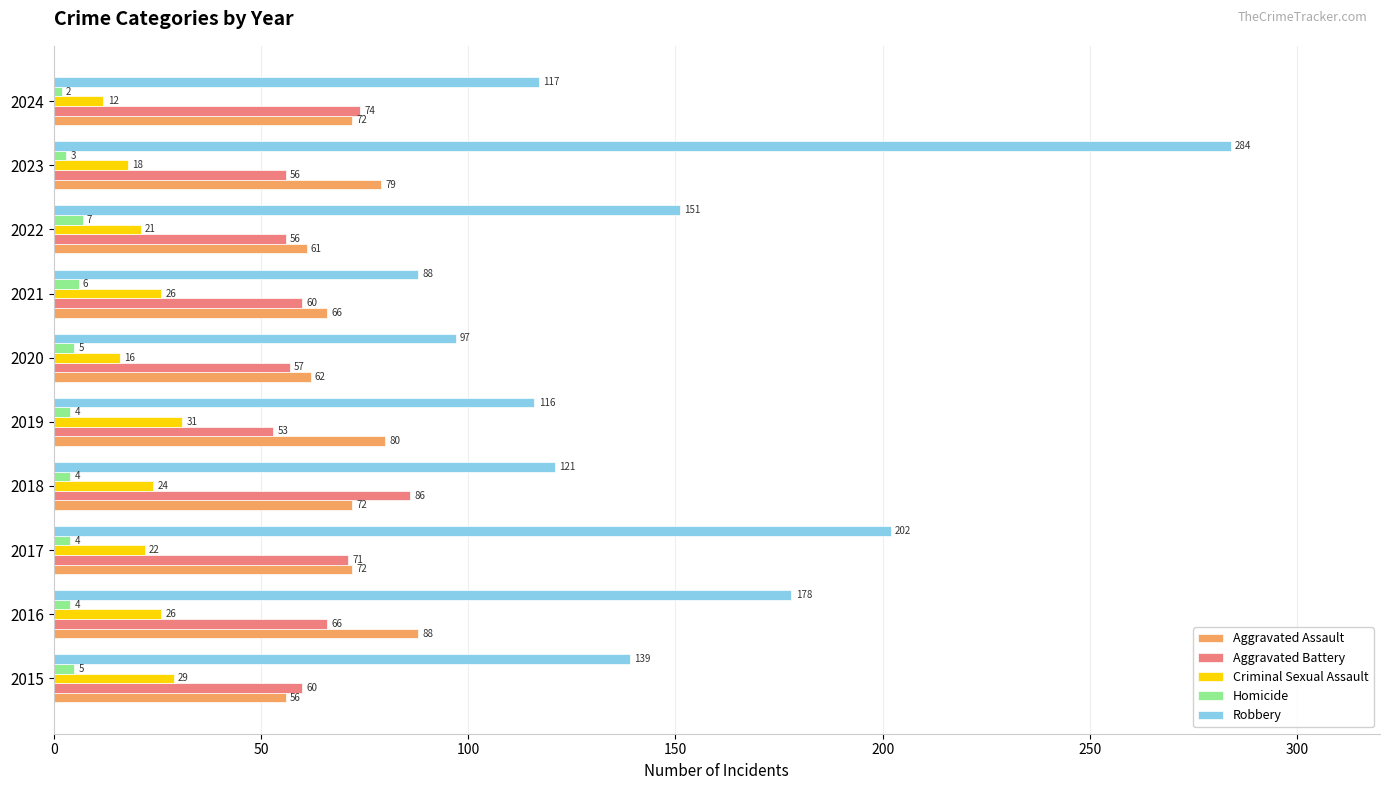

Rank the series at 2022 from highest to lowest value.

Robbery, Aggravated Assault, Aggravated Battery, Criminal Sexual Assault, Homicide